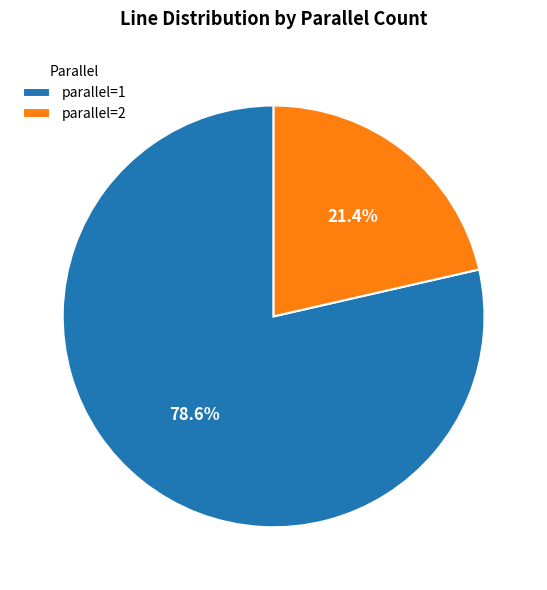

What is the ratio of the value at parallel=2 to the value at parallel=1?

0.3